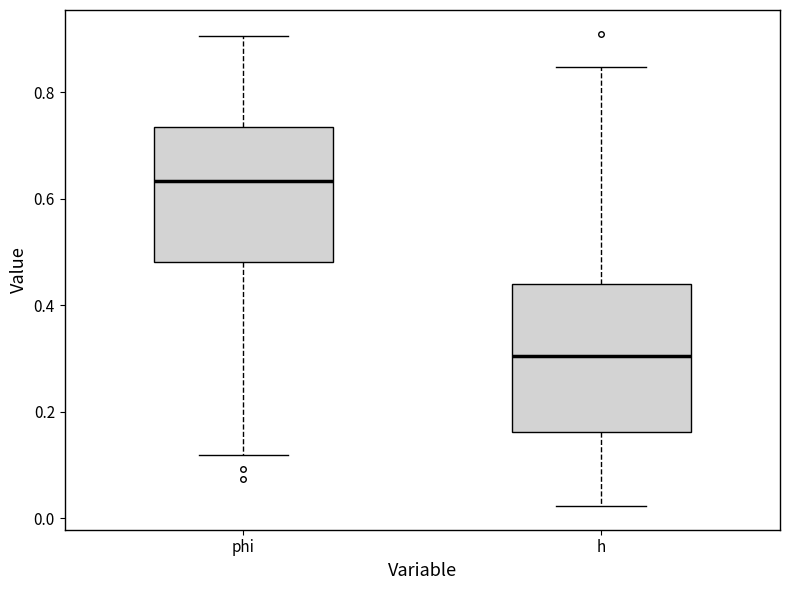

Which box has the lowest median line?

h